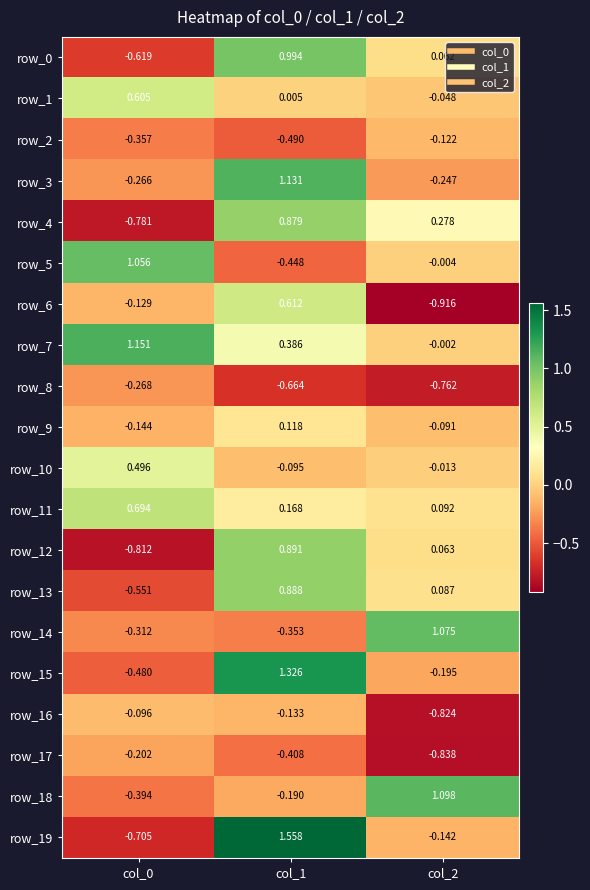

Is the value of row_8 at col_0 greater than the value of row_16 at col_1?

No